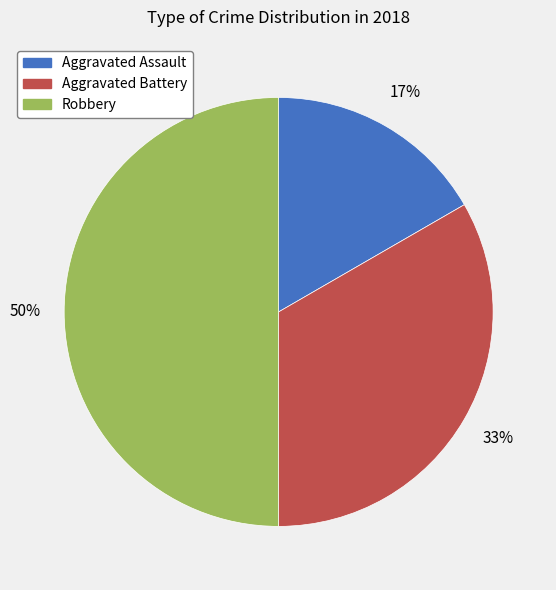

To the nearest percent, what is the difference between the Aggravated Assault and Robbery slice percentages?

33%